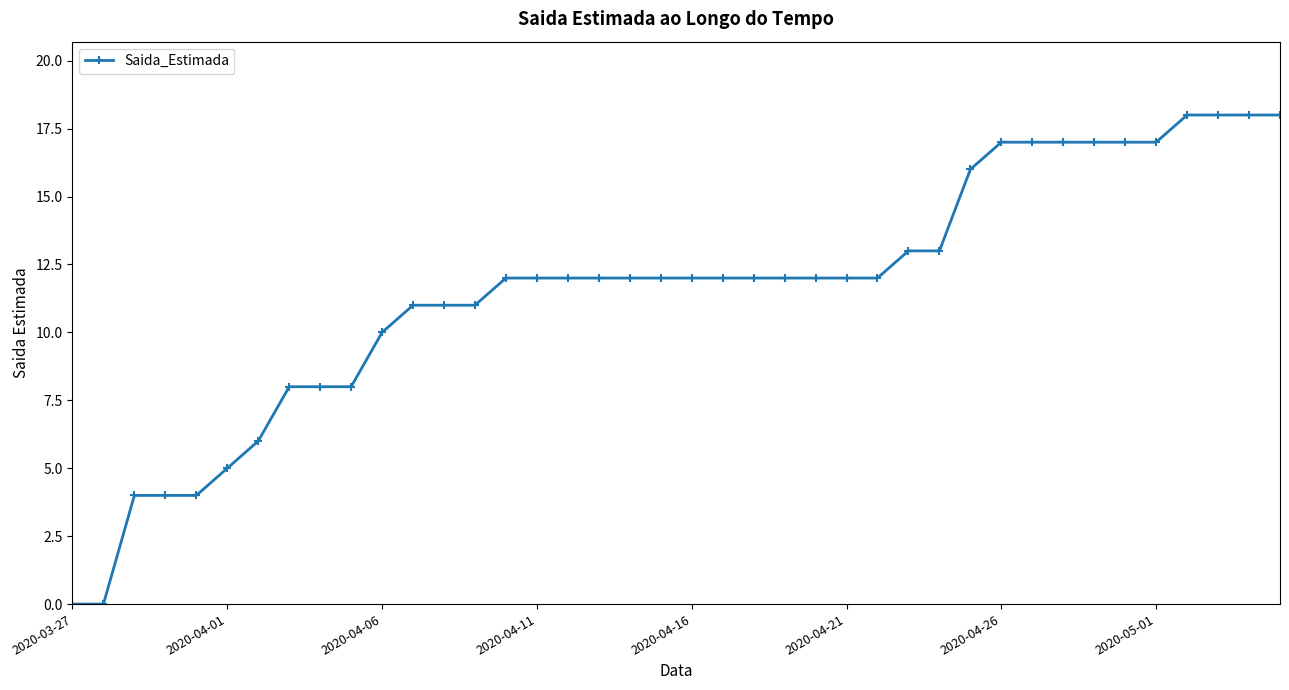

What is the maximum value shown in the chart?

18